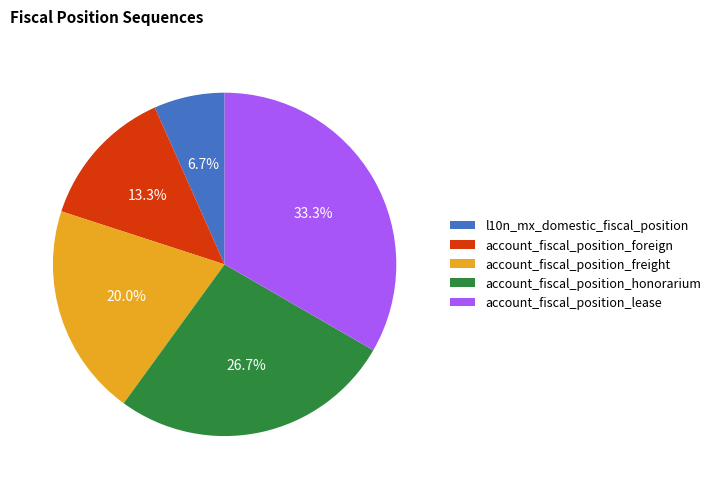

To the nearest percent, what is the difference between the account_fiscal_position_lease and l10n_mx_domestic_fiscal_position slice percentages?

27%